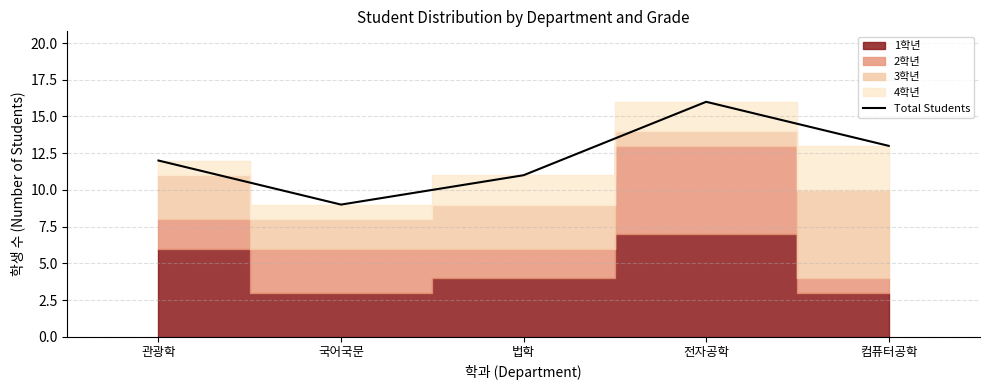

Reading left to right, what are all the values shown in this chart?

12	9	11	16	13